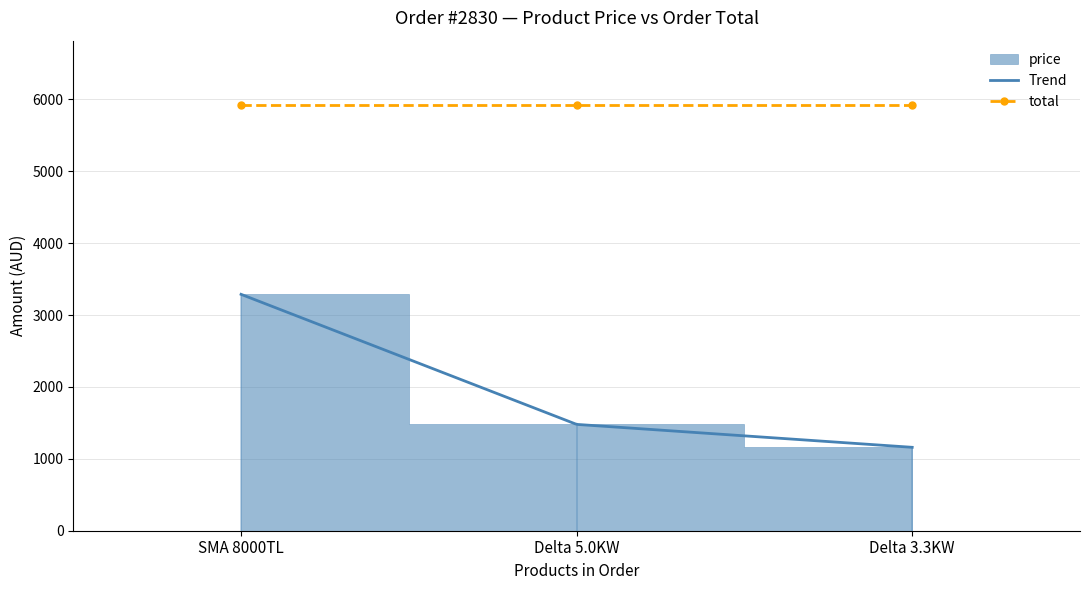

At how many categories does at least one series exceed 3079?

3